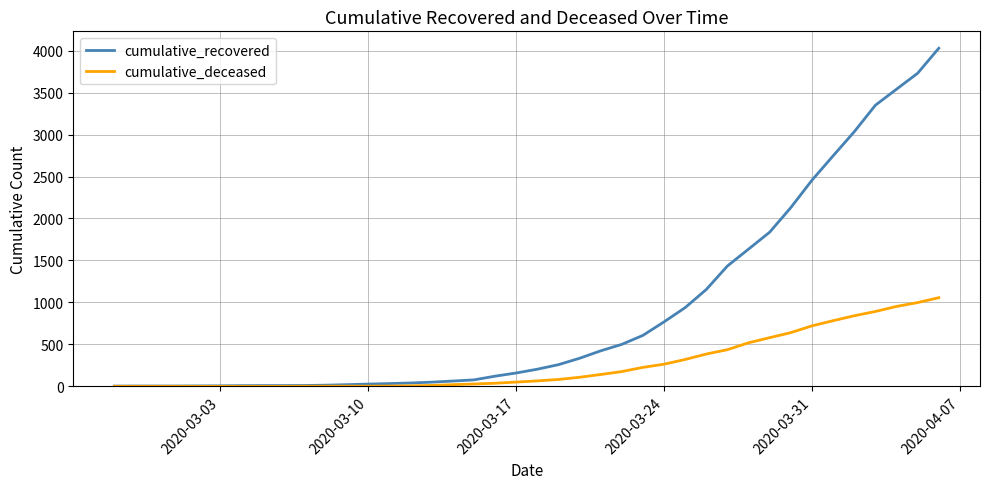

List the series in order of their peak value, lowest first.

cumulative_deceased, cumulative_recovered